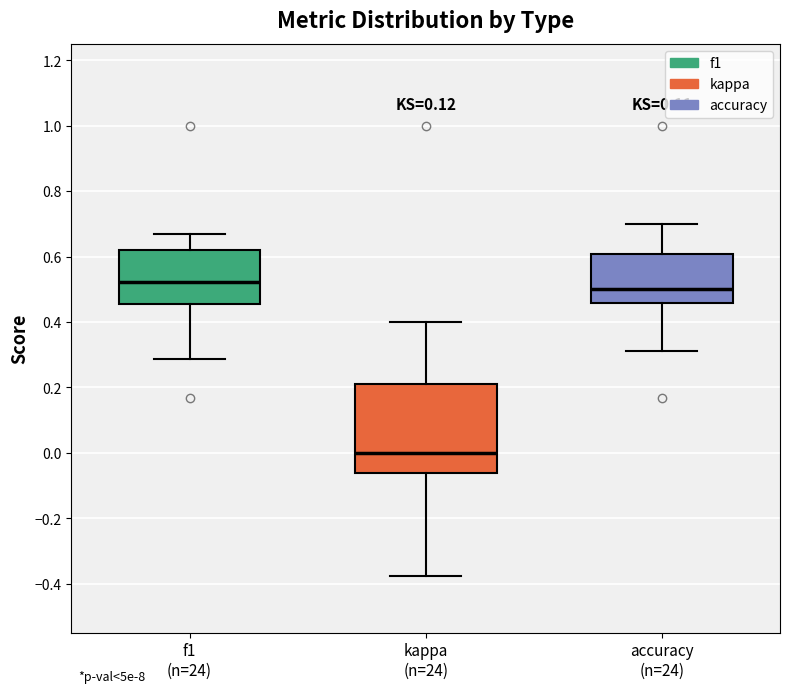

Reading left to right, transcribe this box plot: for each box, give where its median line is, the range the box spans, and where its two whiskers end, as read against the y-axis. The values are not printed on the chart, so give them approximately, as read against the axis.

f1 (n=24): median 0.52, box 0.46 to 0.62, whiskers 0.28 to 0.68
kappa (n=24): median 0.00, box -0.06 to 0.22, whiskers -0.38 to 0.40
accuracy (n=24): median 0.50, box 0.46 to 0.60, whiskers 0.32 to 0.70